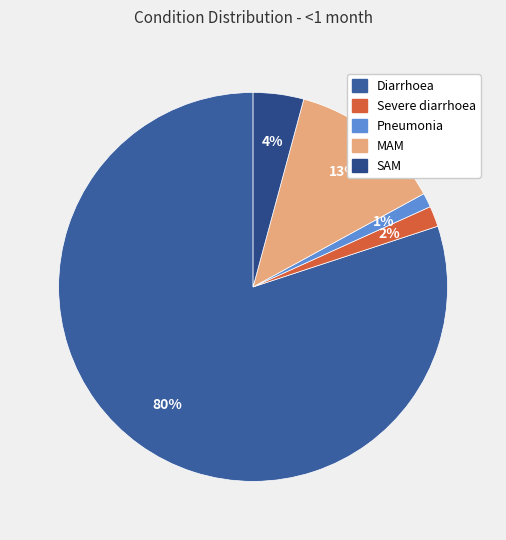

Between Pneumonia and Severe diarrhoea, which is larger?

Severe diarrhoea